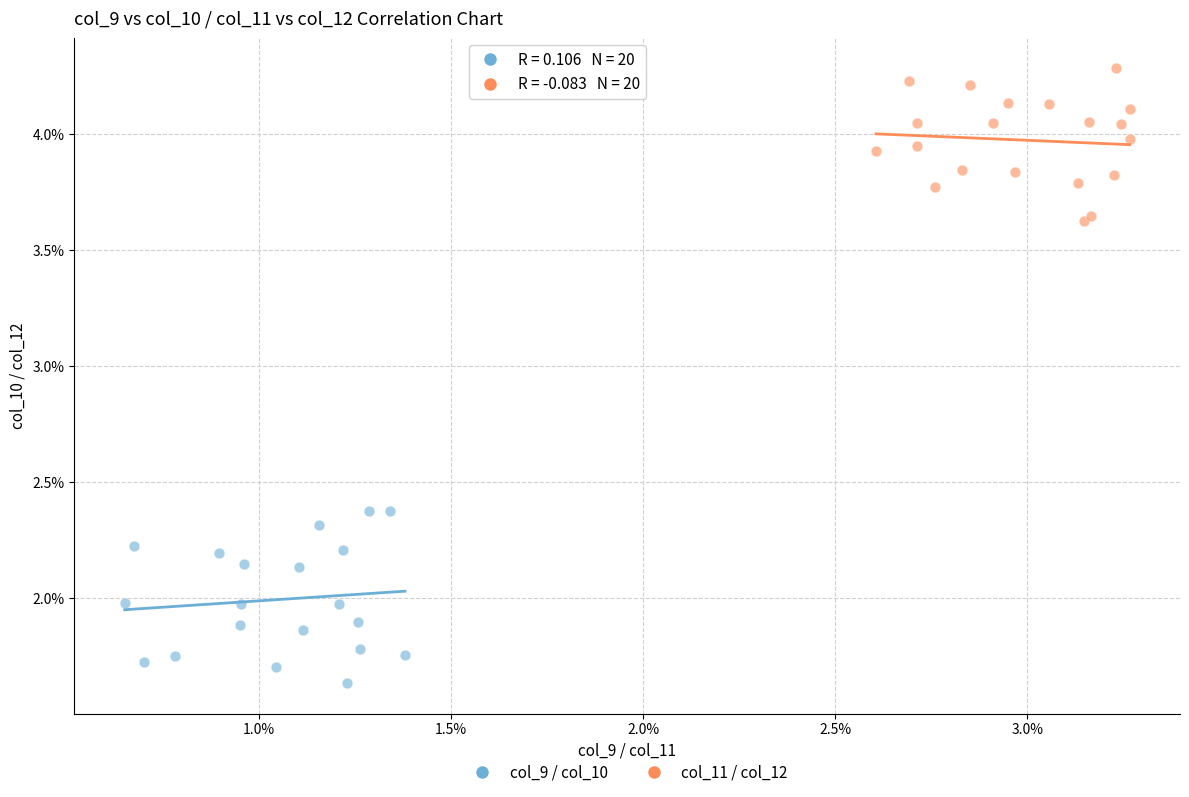

Which series reaches the minimum Y coordinate?

col_9 / col_10